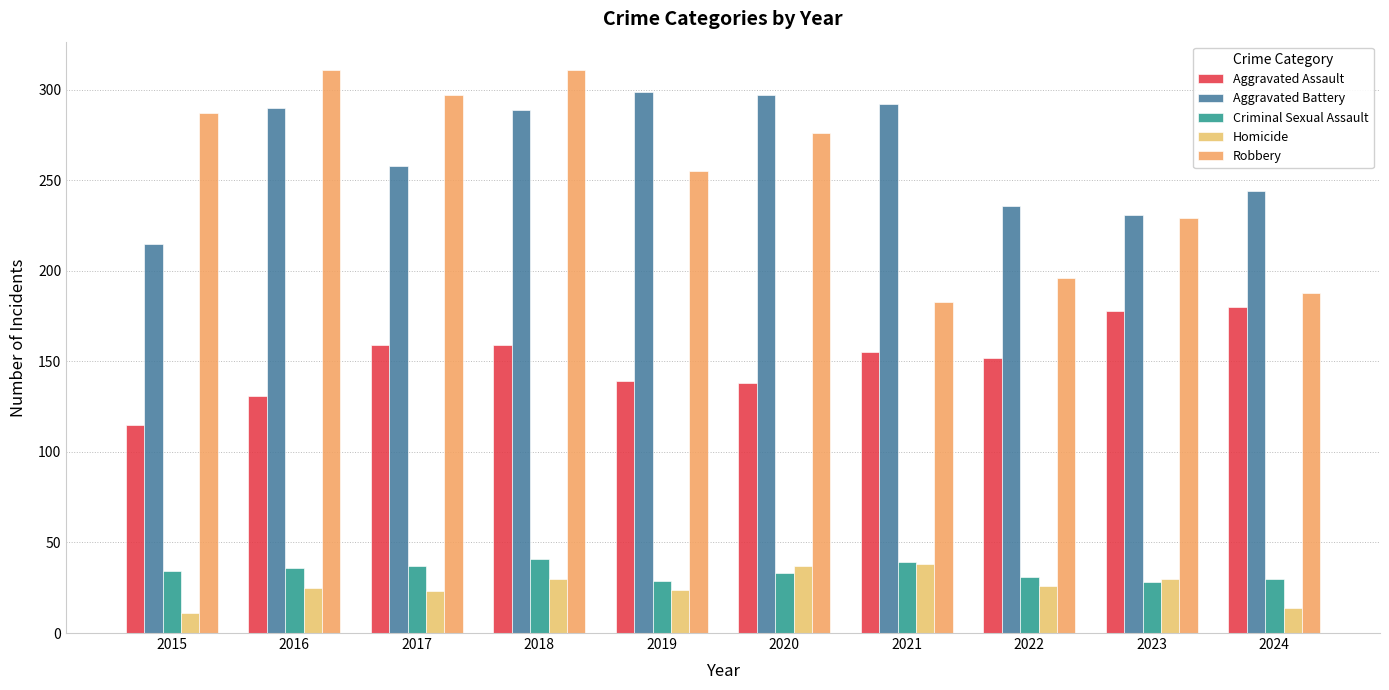

Which has a higher value, 2022 or 2023?

2023